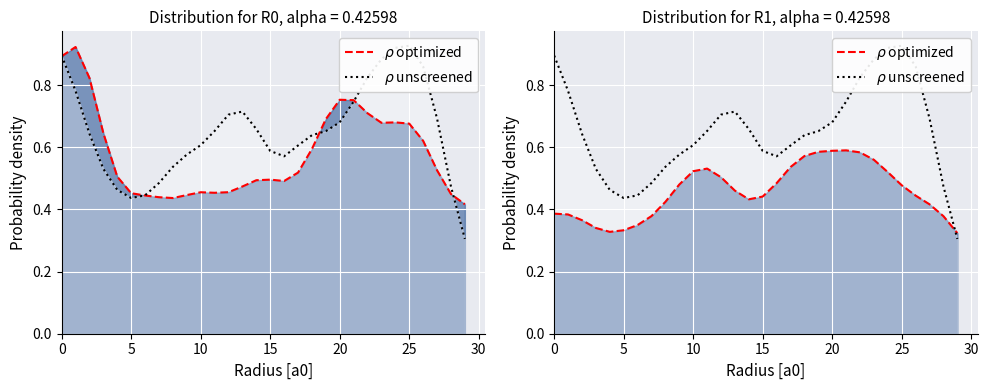

At which label does $\rho$ unscreened reach its peak?

25